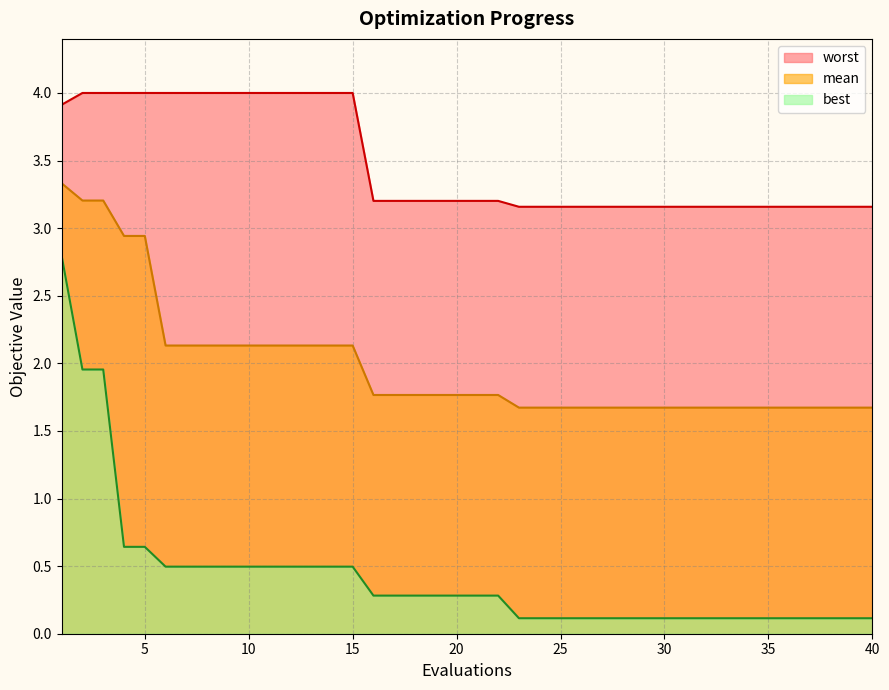

What is the average value of the mean series?

2.0